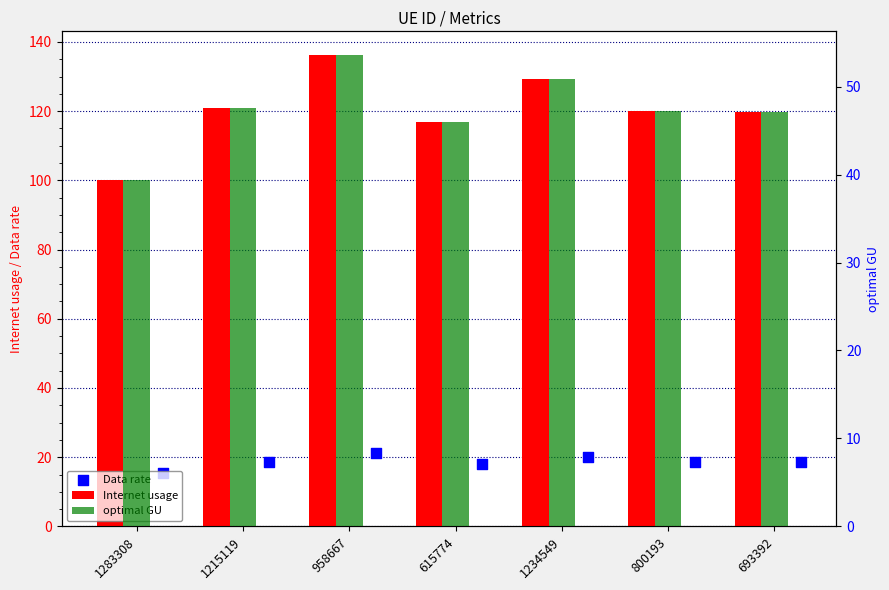

What is the total value across all series at 958667?

210.9